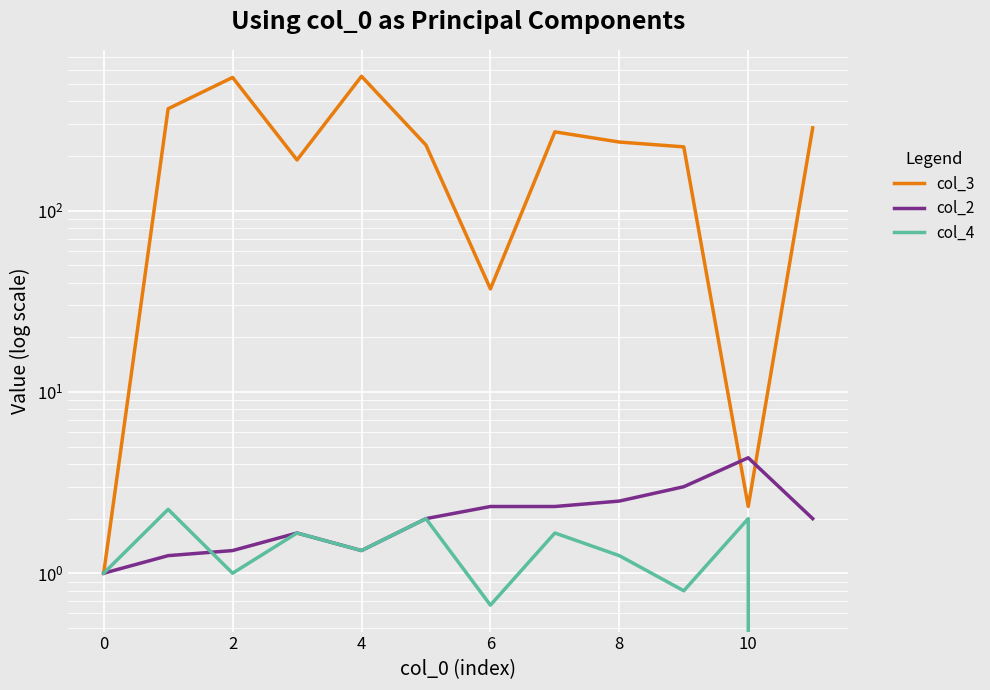

Which series changed the most between 6 and 9?

col_3